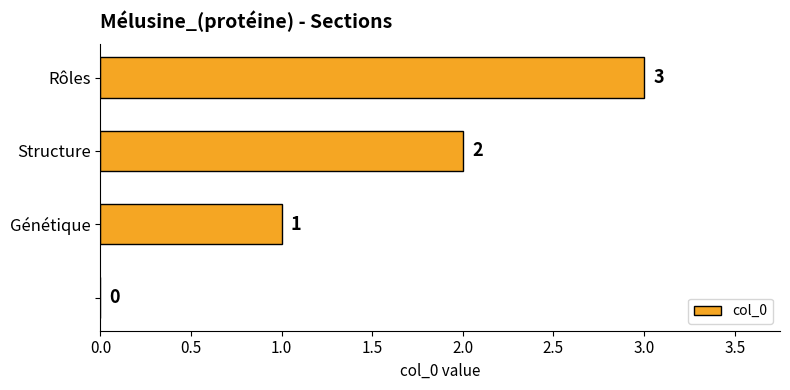

How many values are above zero?

3